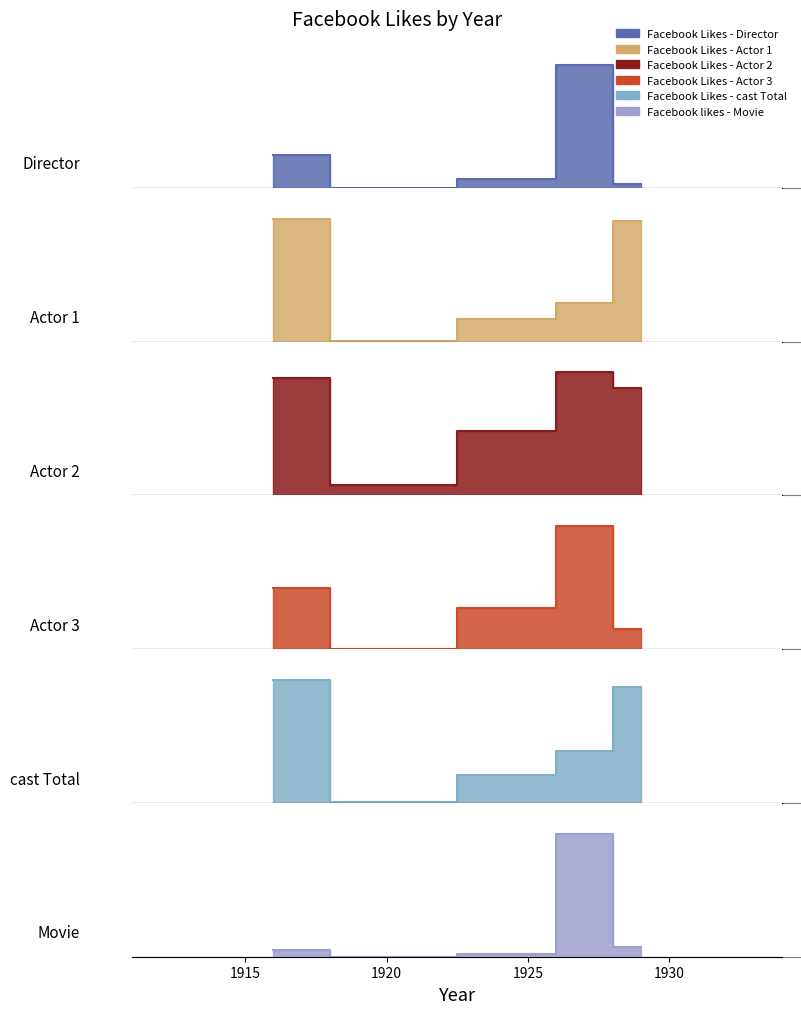

What is the sum of all Facebook Likes - Actor 1 values?

1081